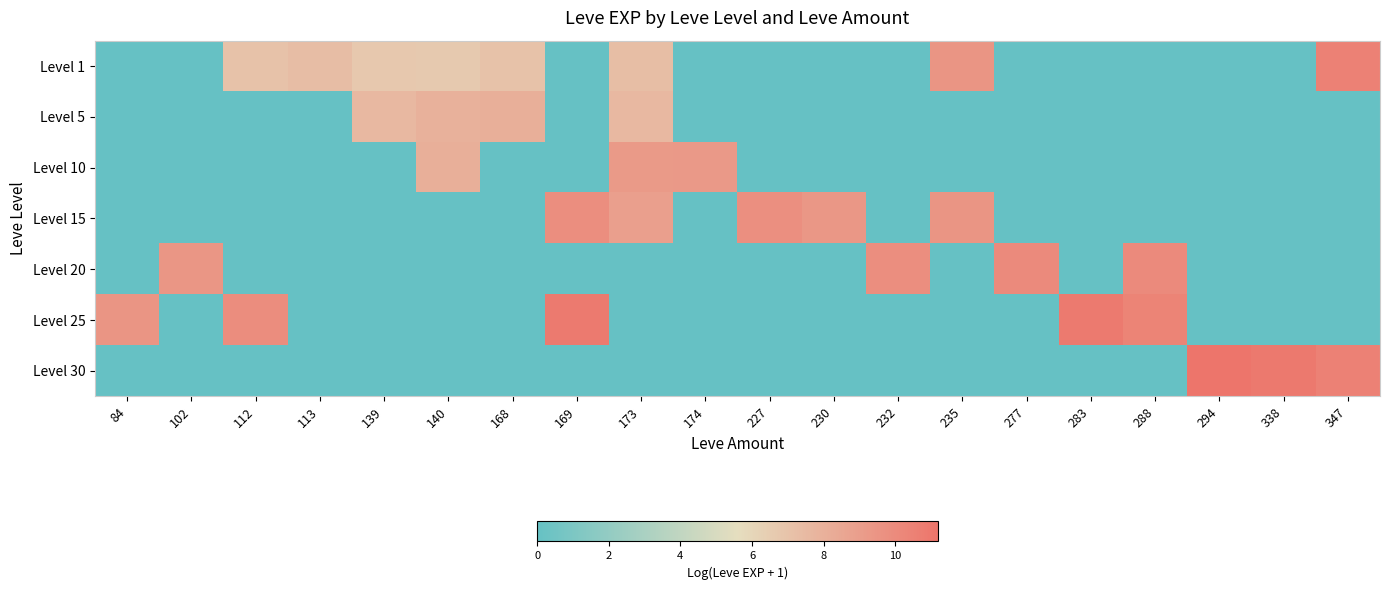

Reading left to right, list all the values displayed in this chart.

Level 1: 84=0.0	102=0.0	112=7.1	113=7.3	139=6.7	140=6.7	168=7.1	169=0.0	173=7.3	174=0.0	227=0.0	230=0.0	232=0.0	235=9.5	277=0.0	283=0.0	288=0.0	294=0.0	338=0.0	347=10.5
Level 5: 84=0.0	102=0.0	112=0.0	113=0.0	139=7.6	140=7.9	168=8.1	169=0.0	173=7.6	174=0.0	227=0.0	230=0.0	232=0.0	235=0.0	277=0.0	283=0.0	288=0.0	294=0.0	338=0.0	347=0.0
Level 10: 84=0.0	102=0.0	112=0.0	113=0.0	139=0.0	140=8.1	168=0.0	169=0.0	173=9.2	174=9.3	227=0.0	230=0.0	232=0.0	235=0.0	277=0.0	283=0.0	288=0.0	294=0.0	338=0.0	347=0.0
Level 15: 84=0.0	102=0.0	112=0.0	113=0.0	139=0.0	140=0.0	168=0.0	169=9.8	173=8.9	174=0.0	227=9.8	230=9.3	232=0.0	235=9.5	277=0.0	283=0.0	288=0.0	294=0.0	338=0.0	347=0.0
Level 20: 84=0.0	102=9.4	112=0.0	113=0.0	139=0.0	140=0.0	168=0.0	169=0.0	173=0.0	174=0.0	227=0.0	230=0.0	232=9.8	235=0.0	277=10.0	283=0.0	288=10.0	294=0.0	338=0.0	347=0.0
Level 25: 84=9.5	102=0.0	112=9.9	113=0.0	139=0.0	140=0.0	168=0.0	169=10.9	173=0.0	174=0.0	227=0.0	230=0.0	232=0.0	235=0.0	277=0.0	283=10.9	288=10.4	294=0.0	338=0.0	347=0.0
Level 30: 84=0.0	102=0.0	112=0.0	113=0.0	139=0.0	140=0.0	168=0.0	169=0.0	173=0.0	174=0.0	227=0.0	230=0.0	232=0.0	235=0.0	277=0.0	283=0.0	288=0.0	294=11.2	338=11.0	347=10.5